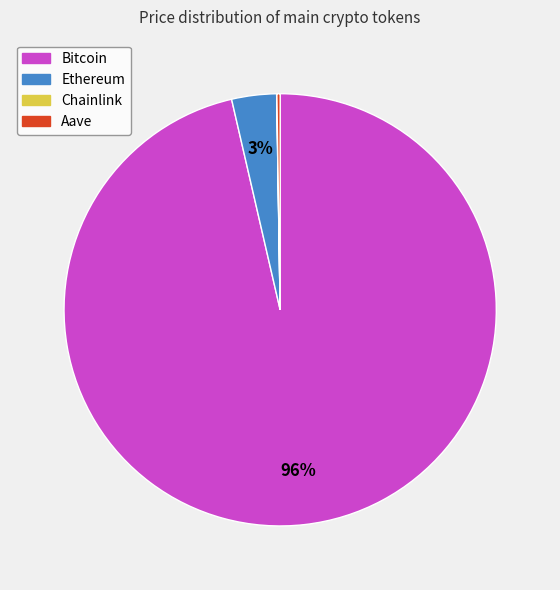

True or false: Ethereum accounts for 3% of the total.

True